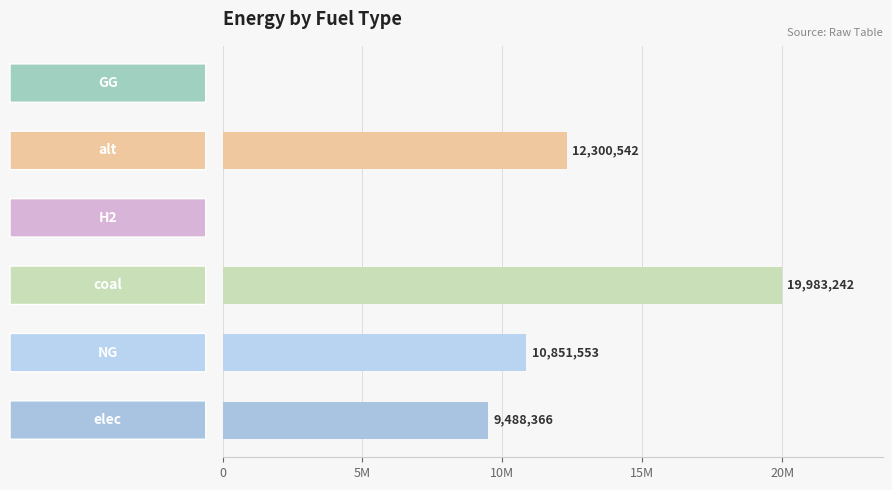

Are the bars grouped side by side (vs. stacked)?

No